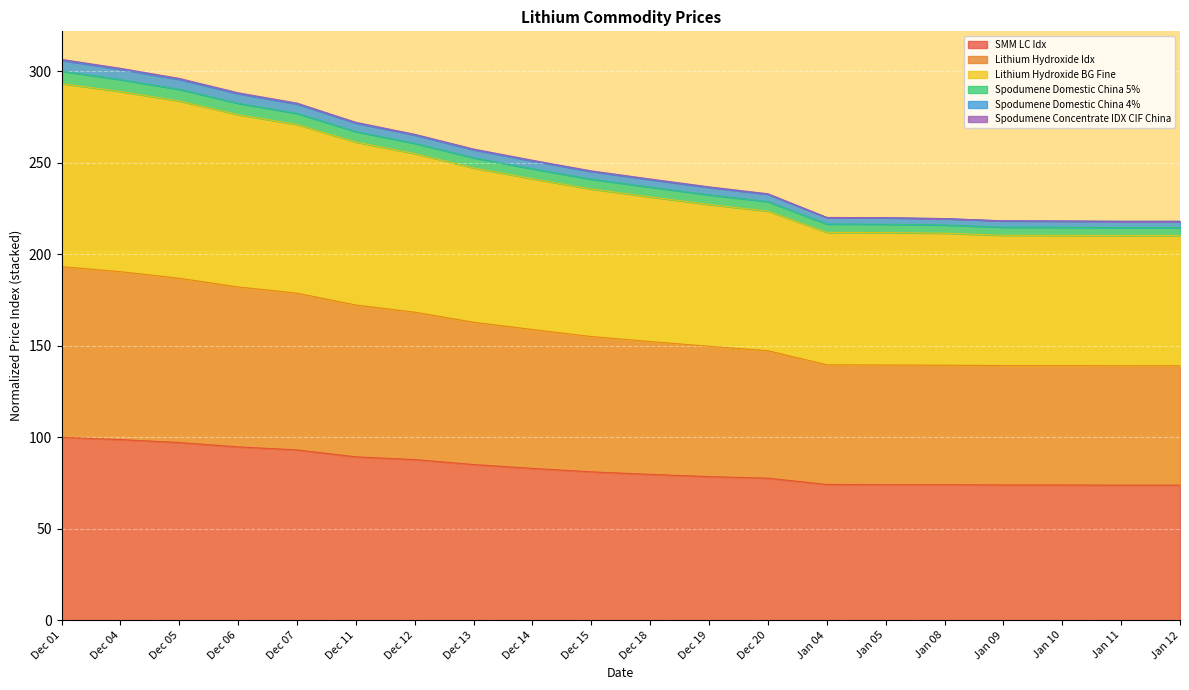

What is the label of the 17th point from the left?

Jan 09